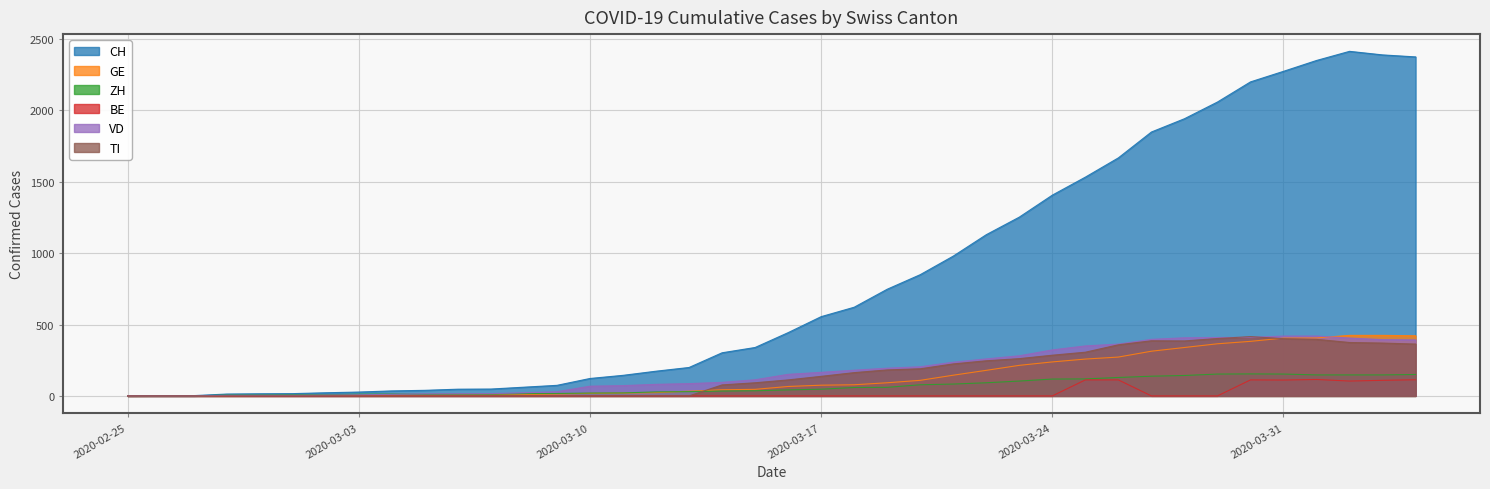

At which category does ZH reach its first local valley?

2020-03-05